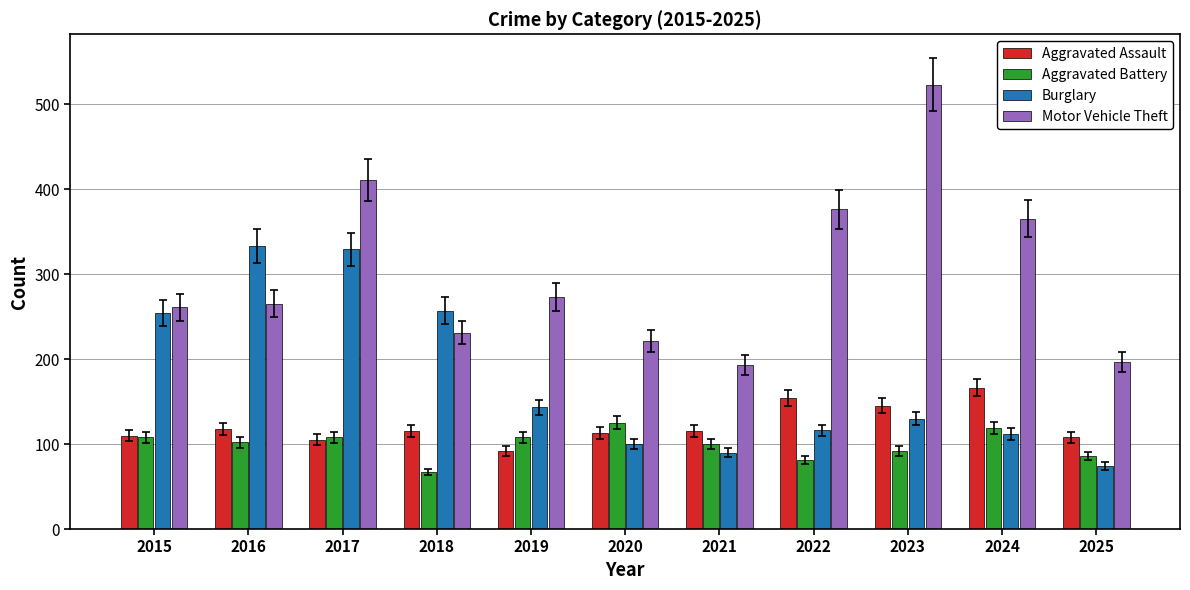

Which series changed the most between 2015 and 2021?

Burglary